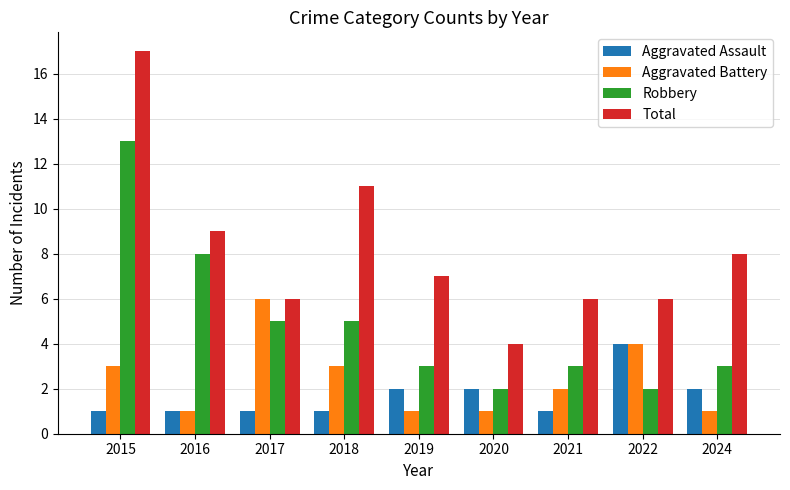

What is the average value of the Robbery series?

5